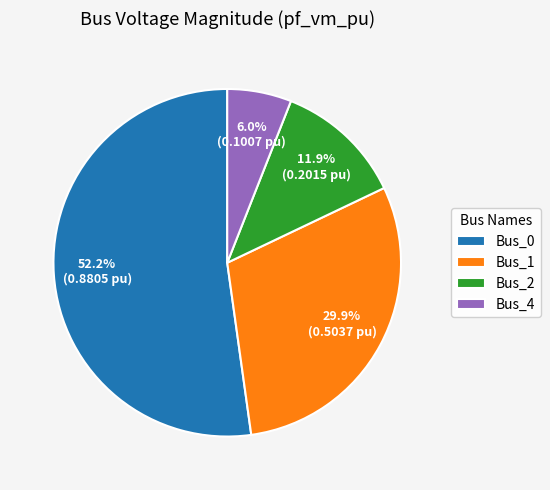

The Bus_0 slice represents 62% of the pie. True or false?

False